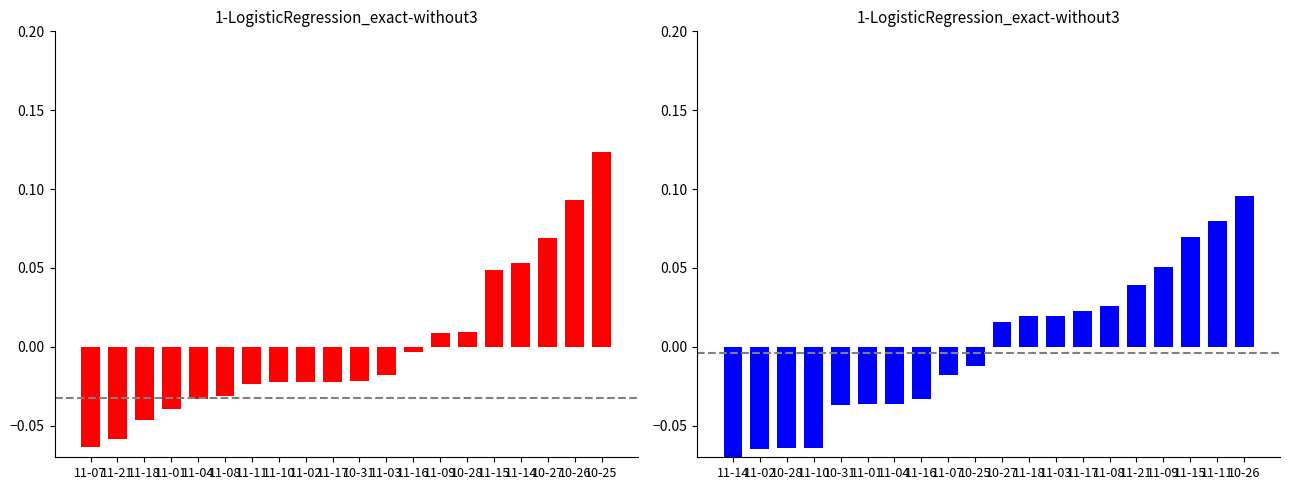

What is the maximum value for price?

0.1